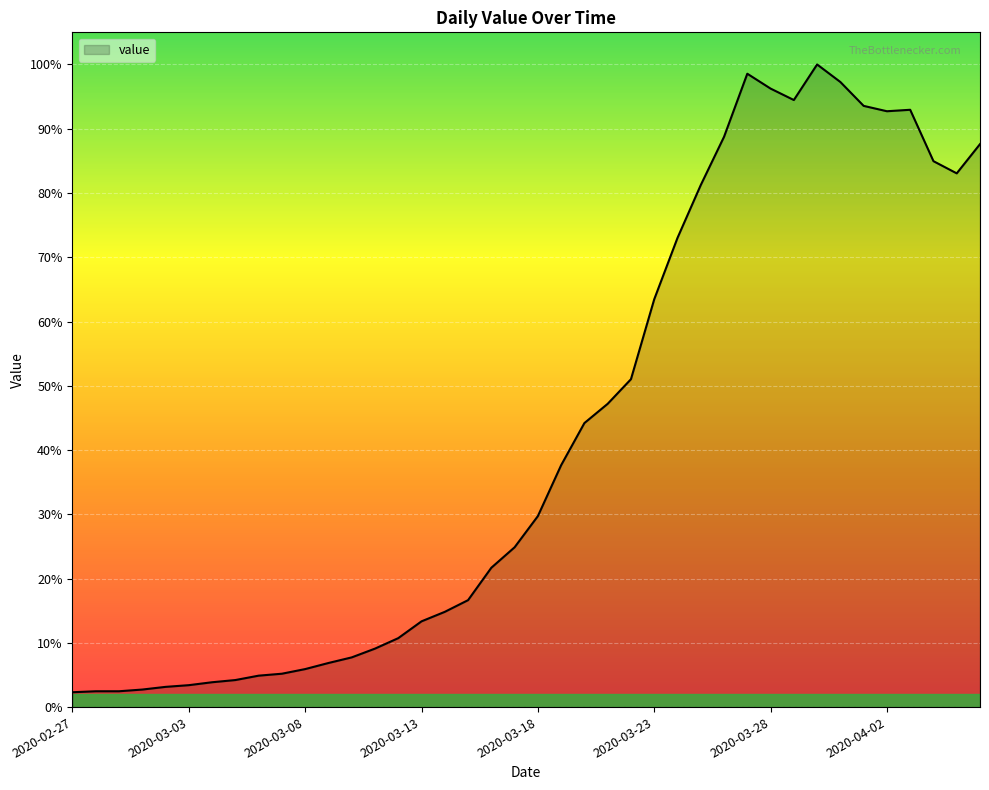

Does the chart display data point markers on the line(s)?

No